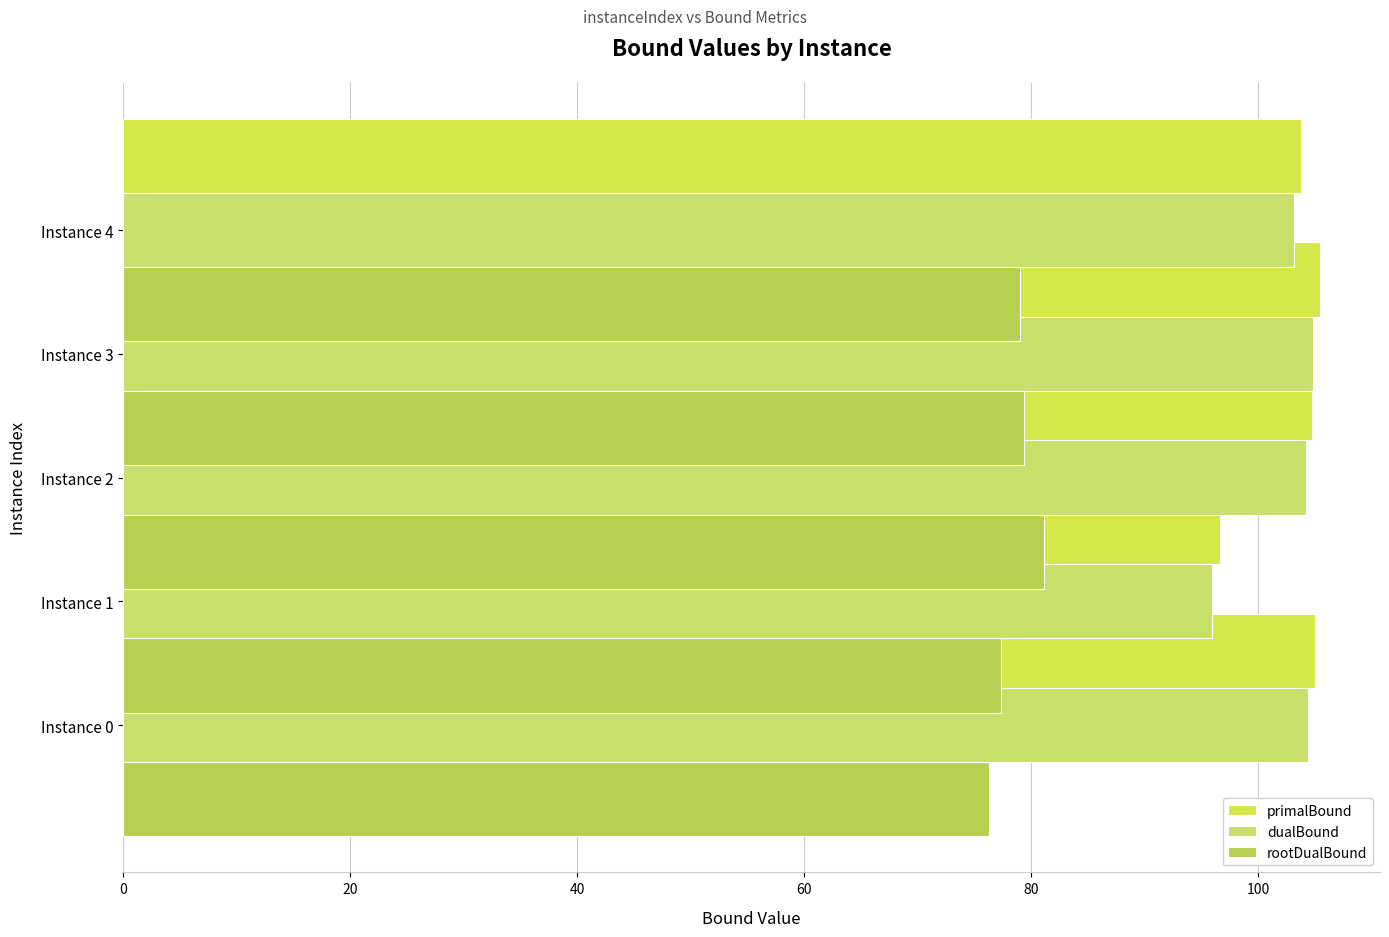

Rank the series at 60 from highest to lowest value.

primalBound, dualBound, rootDualBound